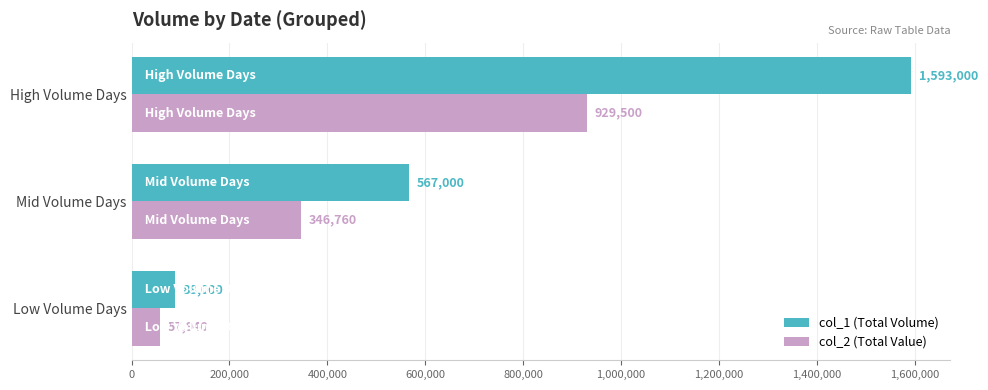

At which category is the sum across all series the highest?

High Volume Days